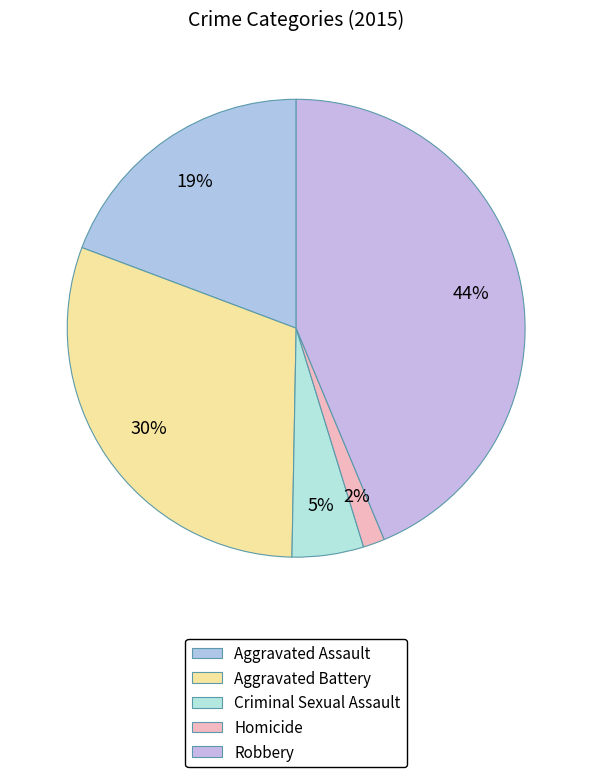

Combined, do Aggravated Assault and Aggravated Battery account for over 50%?

No